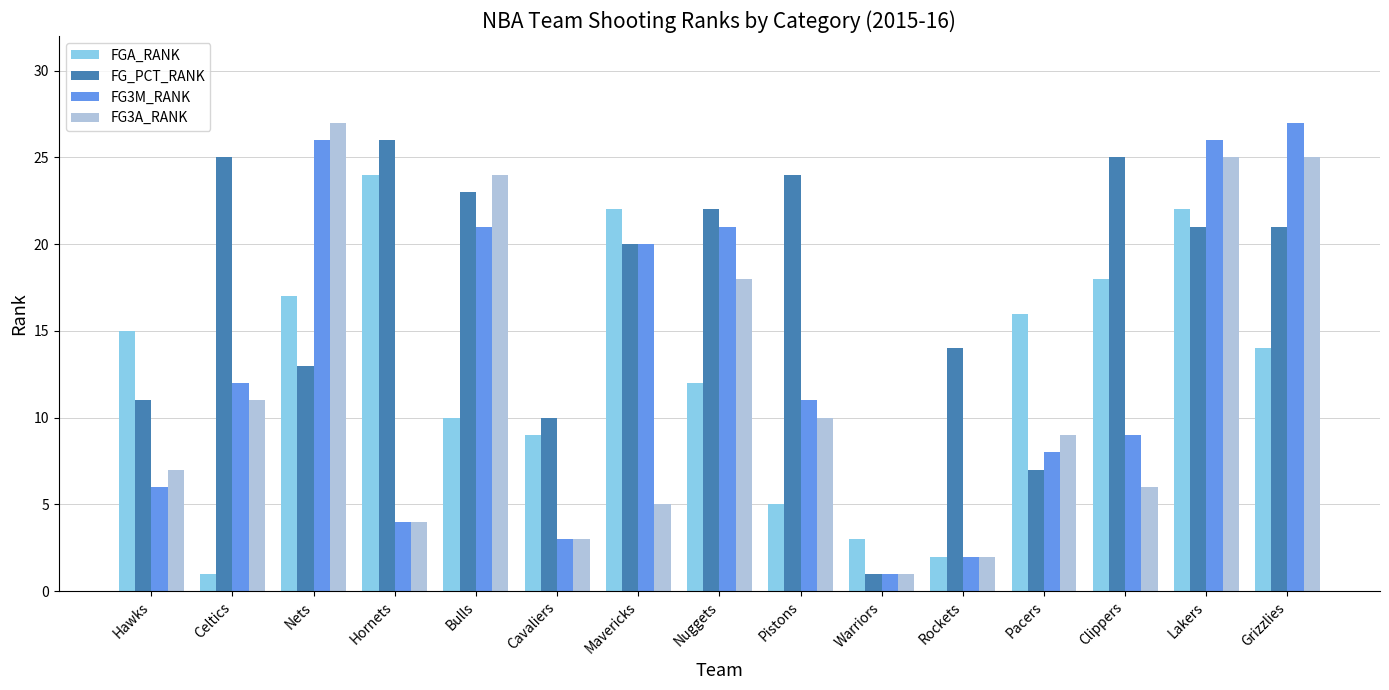

What is the maximum value for FG_PCT_RANK?

26